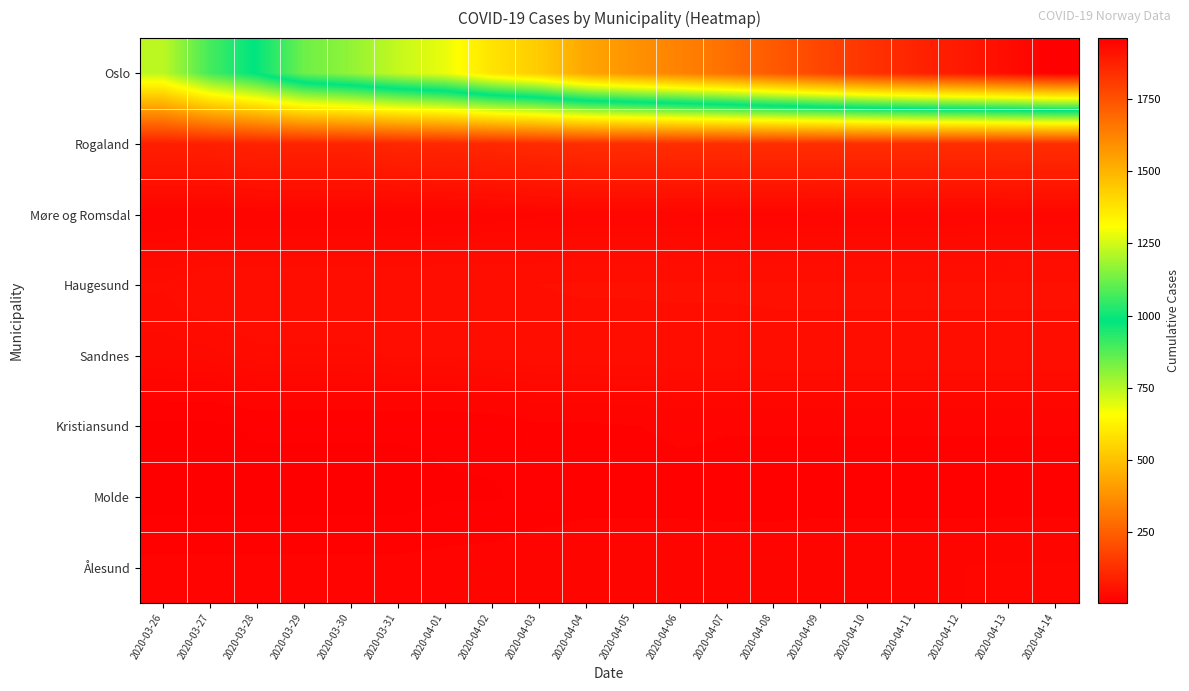

Which series has the widest spread of values?

Oslo